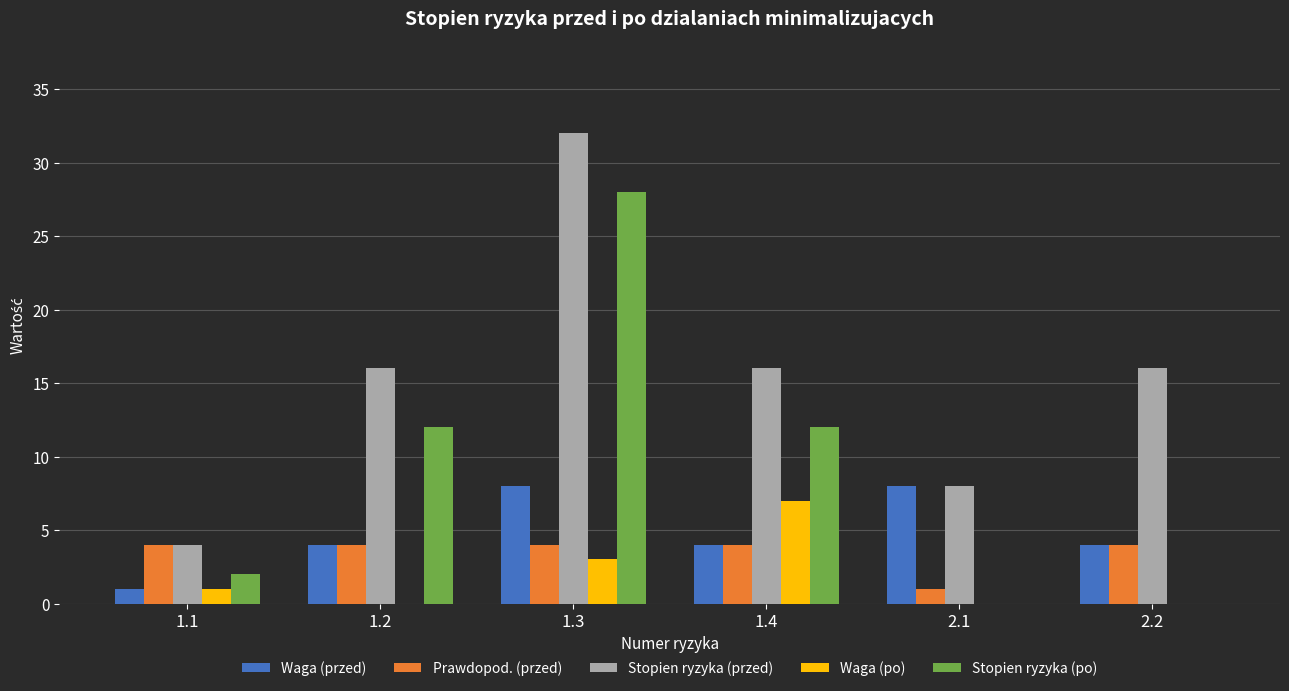

Is it true that Stopien ryzyka (przed) equals 29 at 1.2?

False